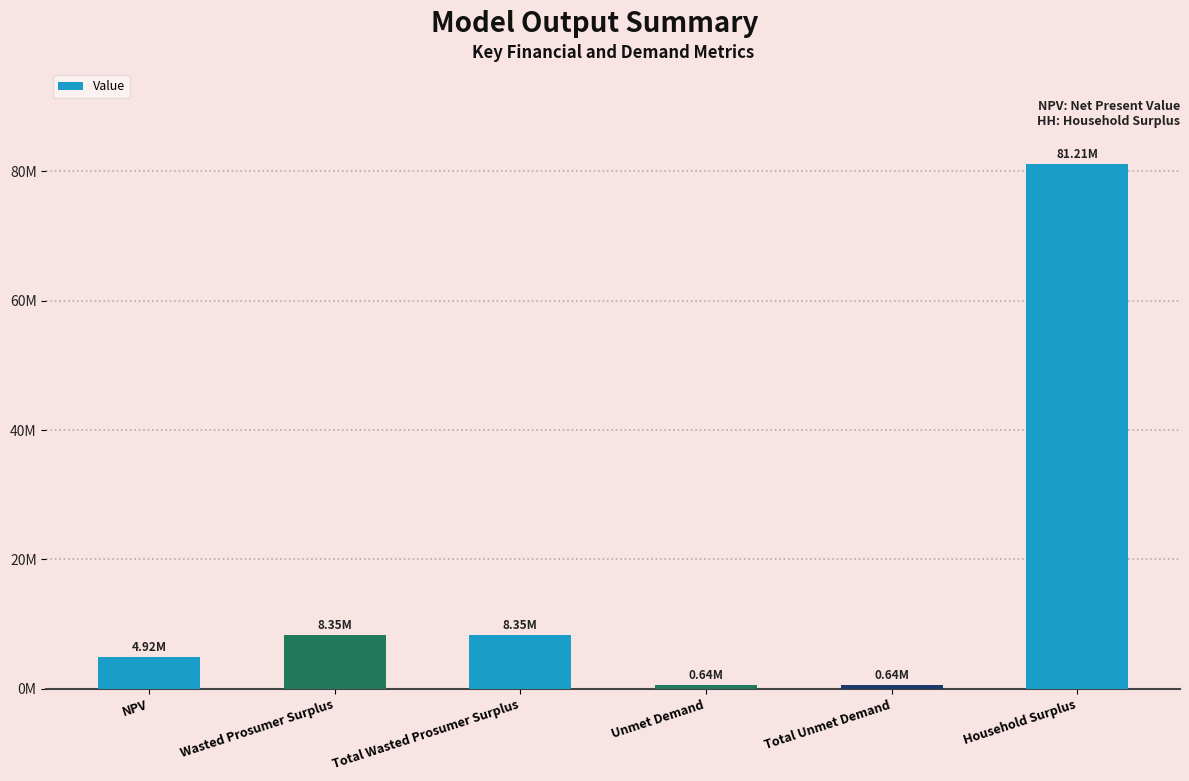

Reading right to left, extract all data points from this chart.

Household Surplus=81208807.5	Total Unmet Demand=643186.0	Unmet Demand=643186.0	Total Wasted Prosumer Surplus=8353303.6	Wasted Prosumer Surplus=8353303.6	NPV=4917076.4